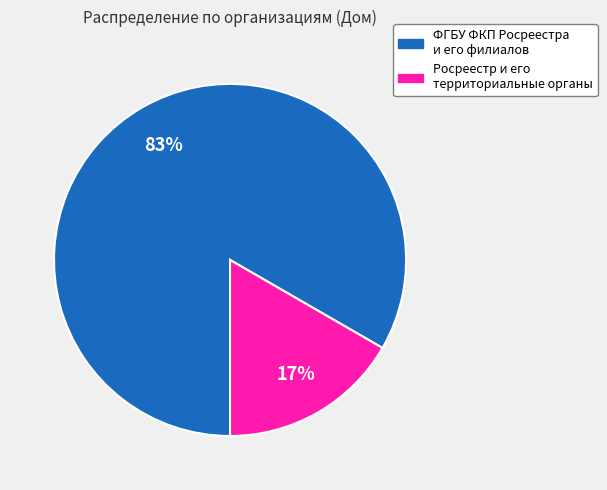

To the nearest percent, what percentage of the pie is Росреестр и его территориальные органы?

17%